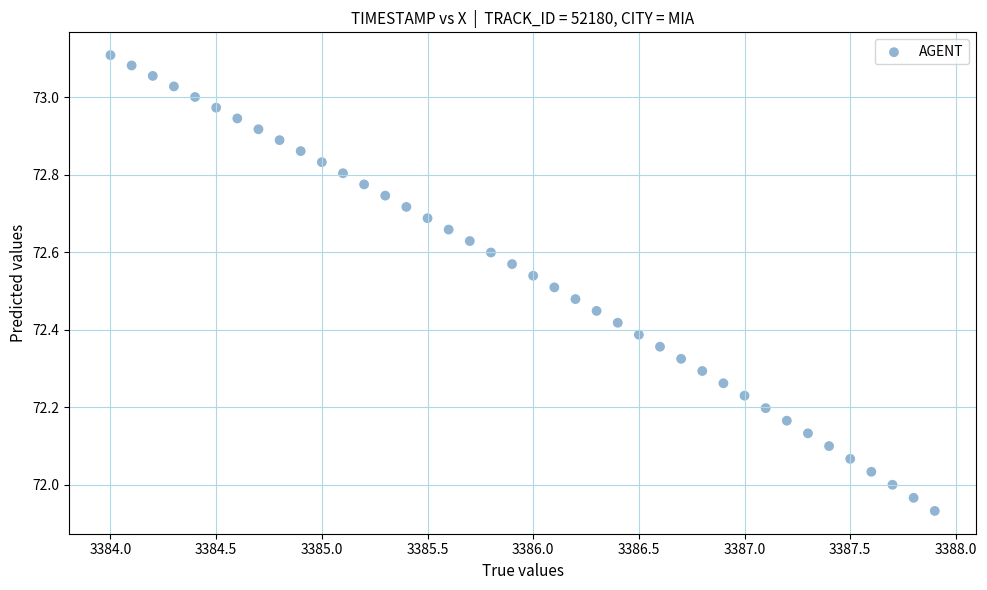

What is the range of X values (max minus min)?

3.9